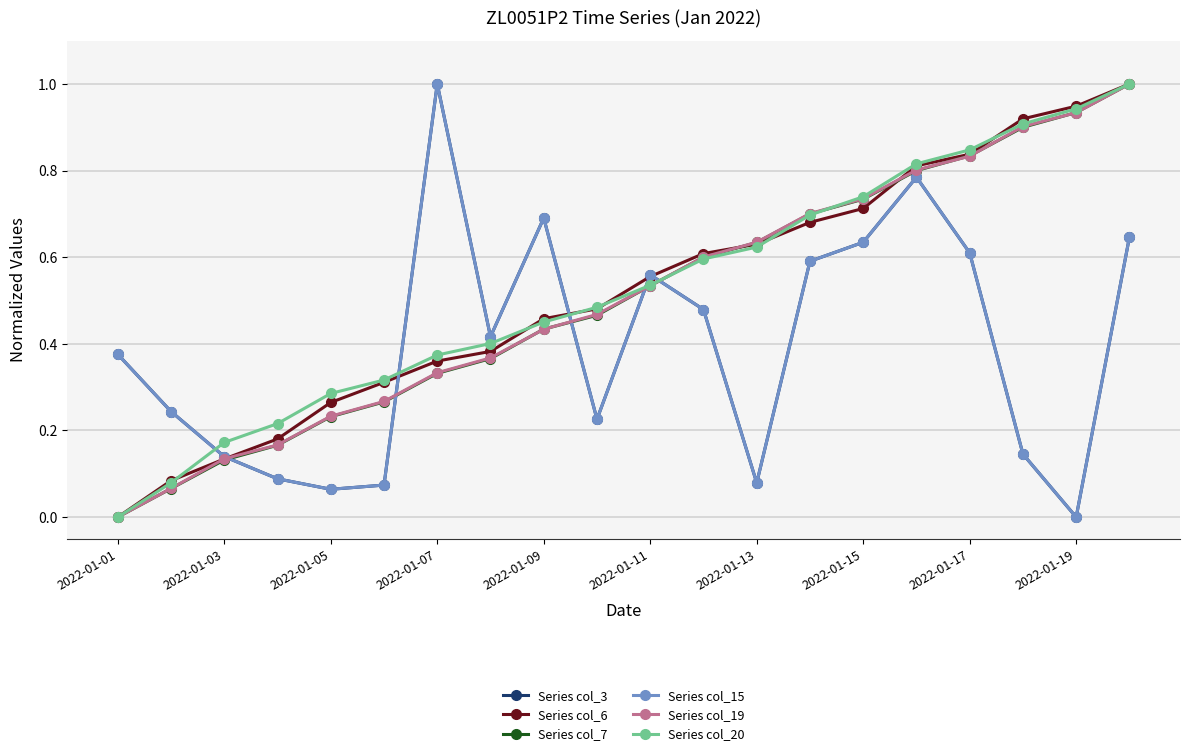

Which series has the widest spread of values?

Series col_3